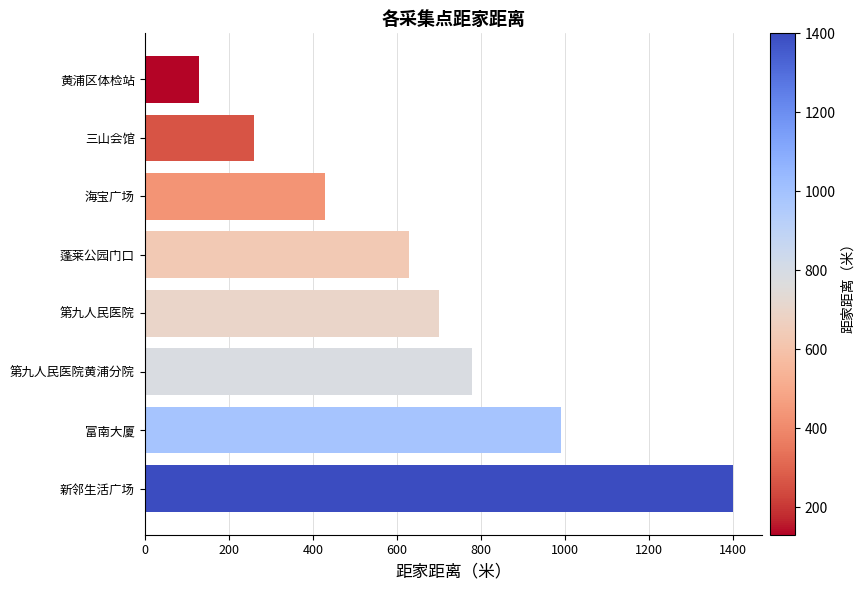

Reading top to bottom, extract all data points from this chart.

130	260	430	630	700	780	990	1400